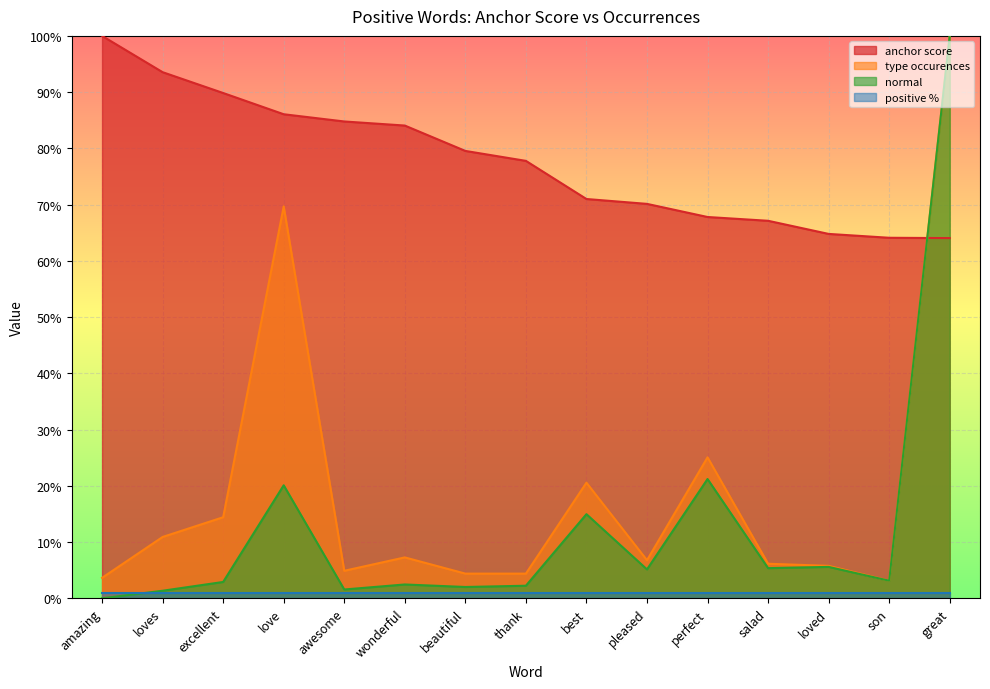

What is the total value across all series at salad?

79.6